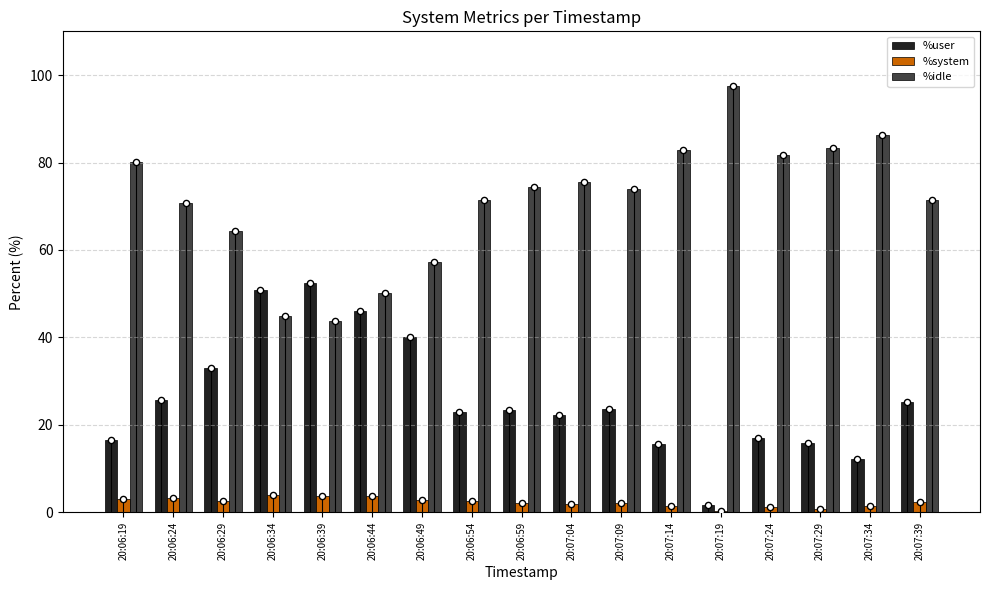

Which series reaches the maximum Y coordinate?

%idle